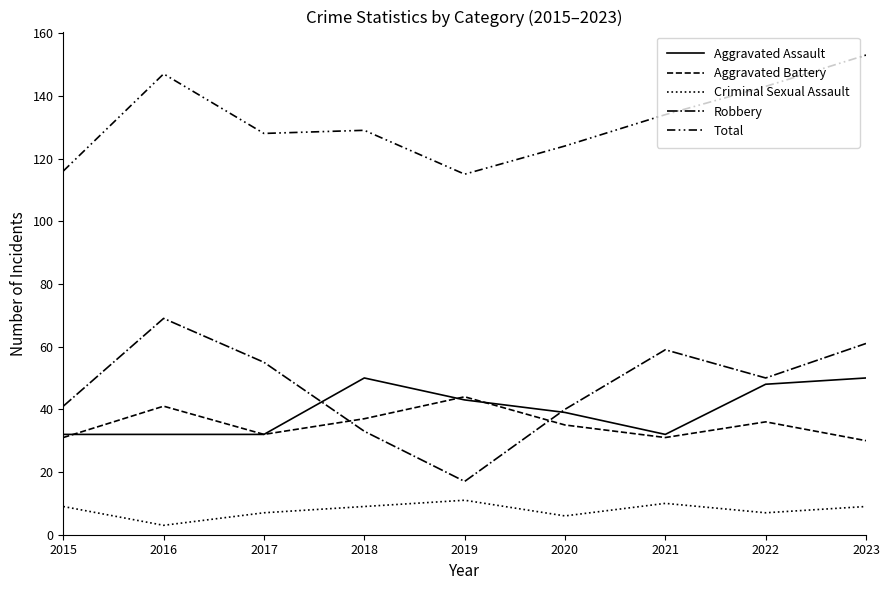

Does the chart display data point markers on the line(s)?

No